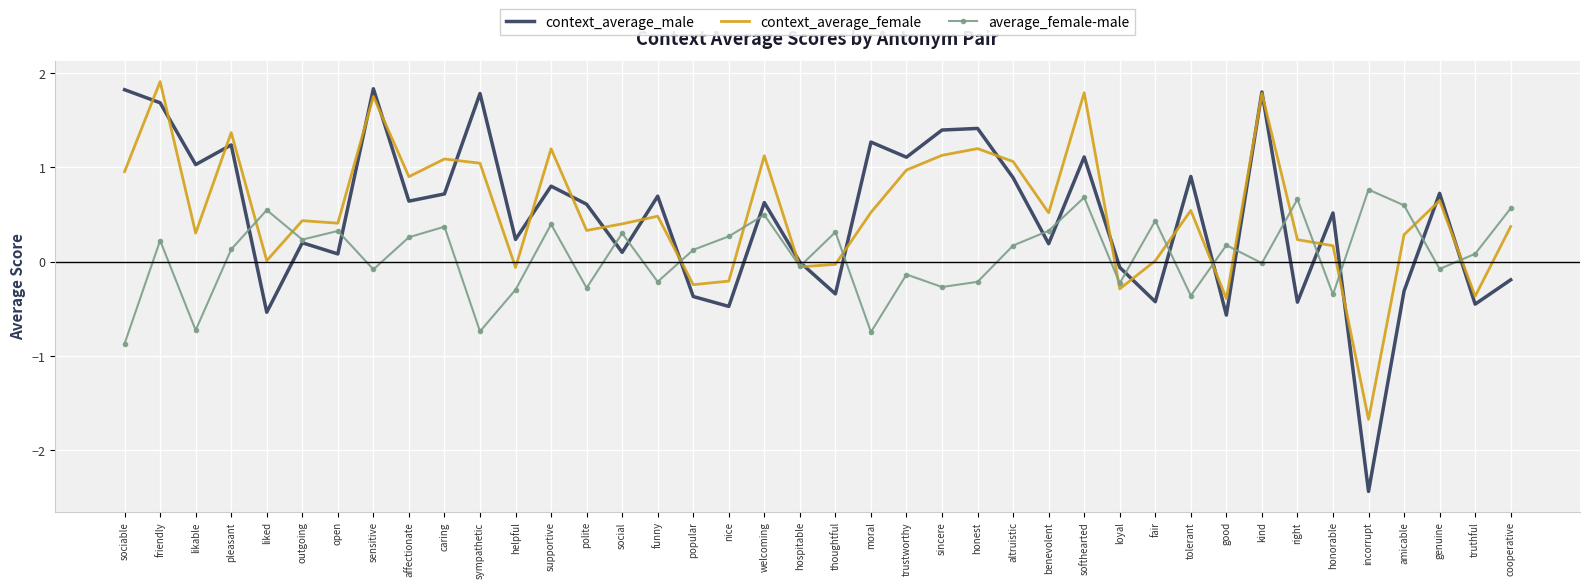

True or false: average_female-male has a value of 0.8 at incorrupt.

True